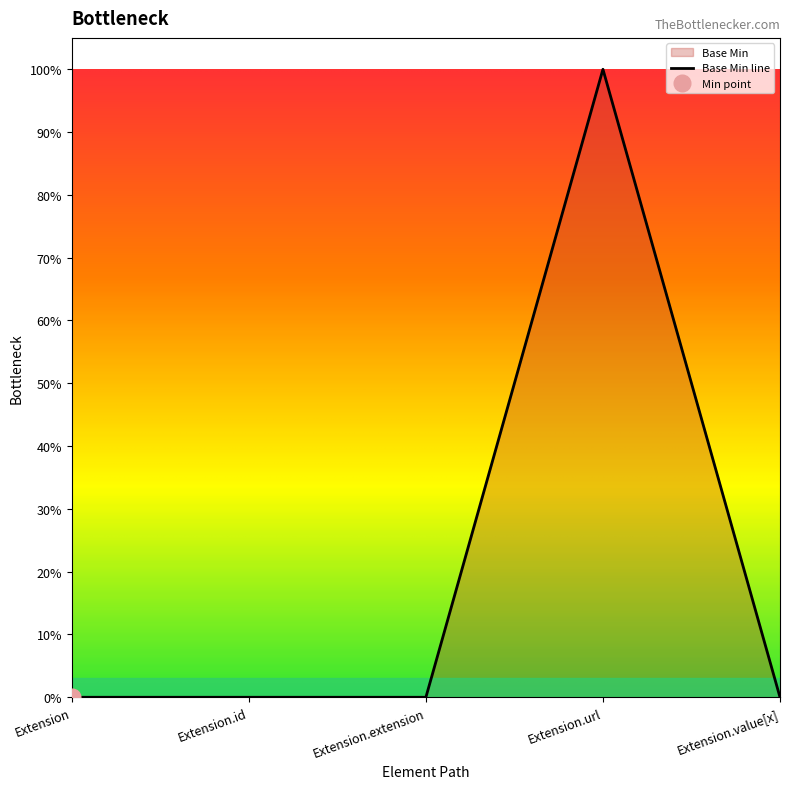

What position from the left is Extension.extension?

3